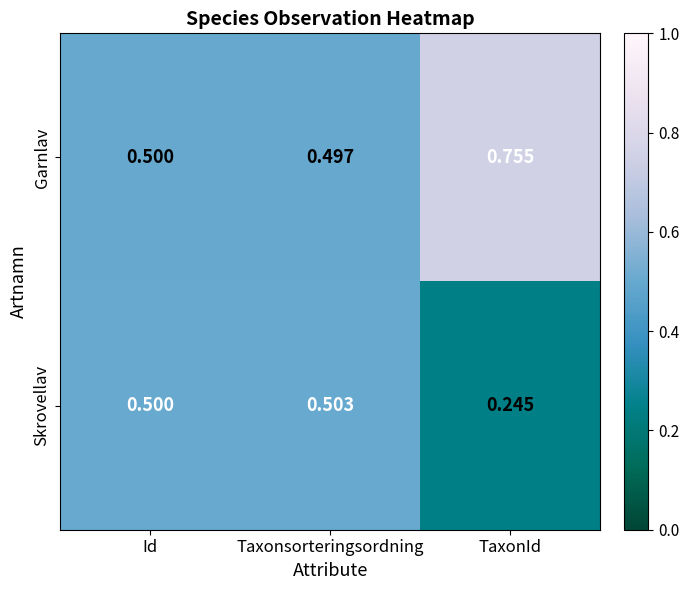

Where is Skrovellav nearest to the value 0?

TaxonId